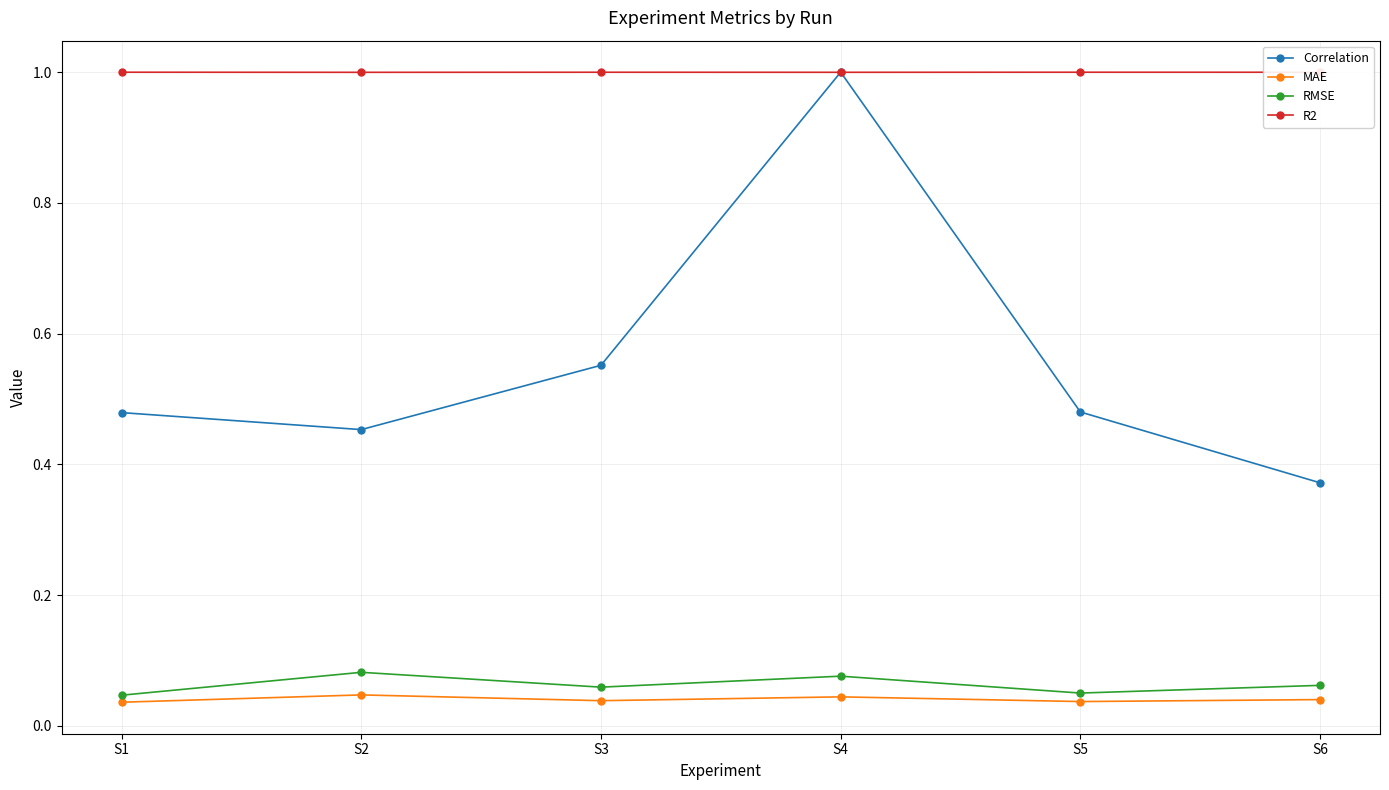

At which category does RMSE reach its first local peak?

S2